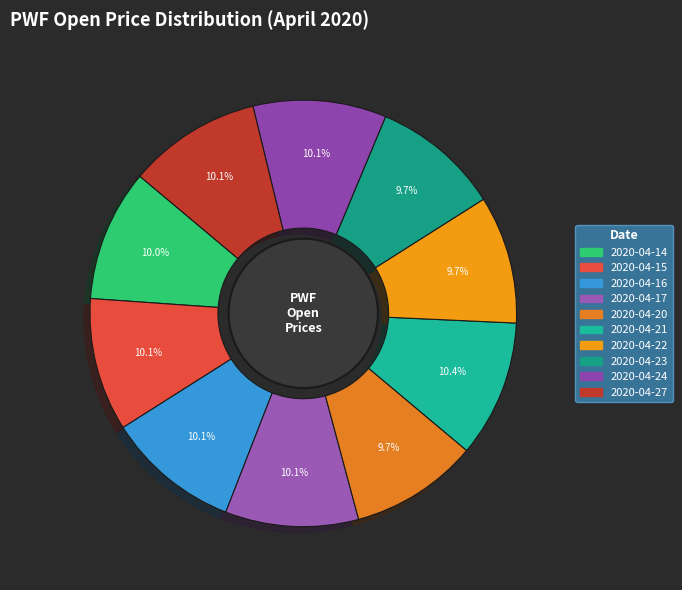

Count the number of slices in the pie.

10